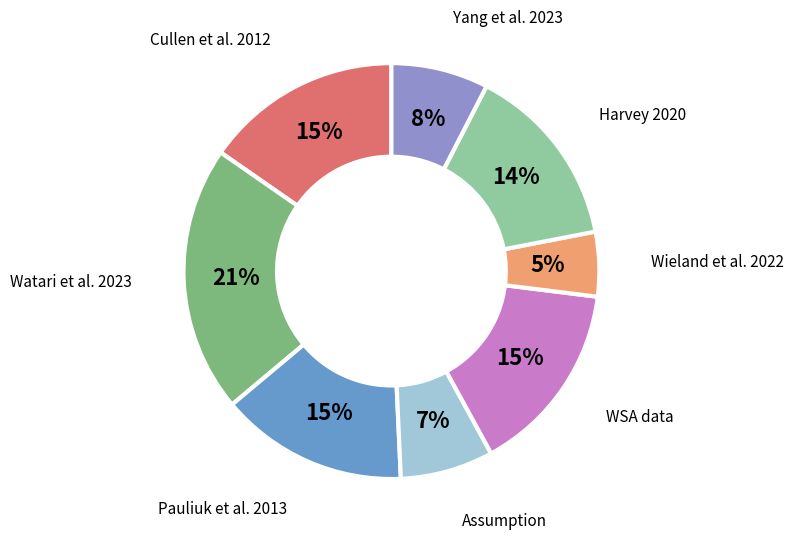

Does any single category account for the majority?

No